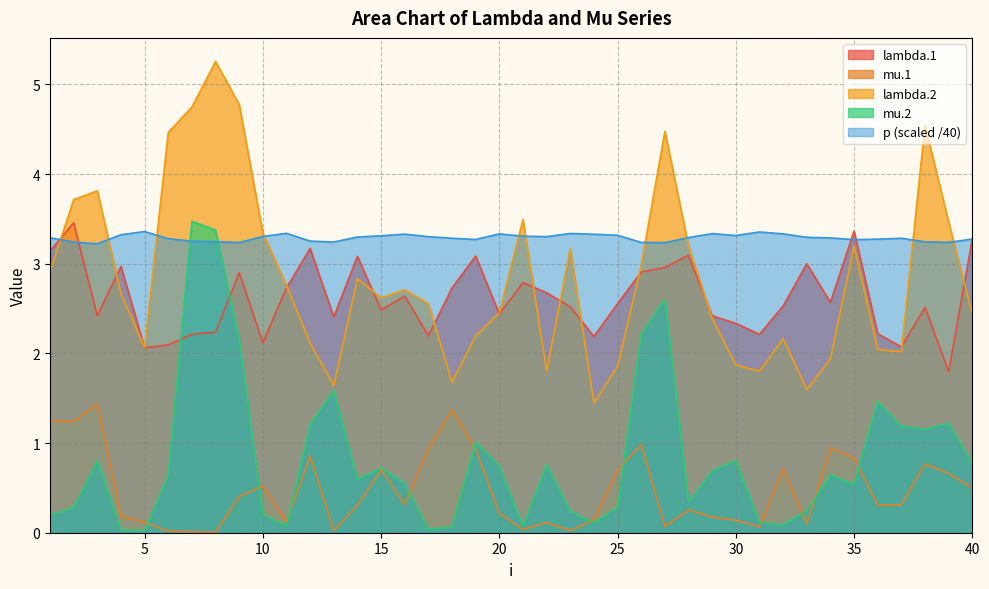

Is it true that p equals 3.3 at 21?

True